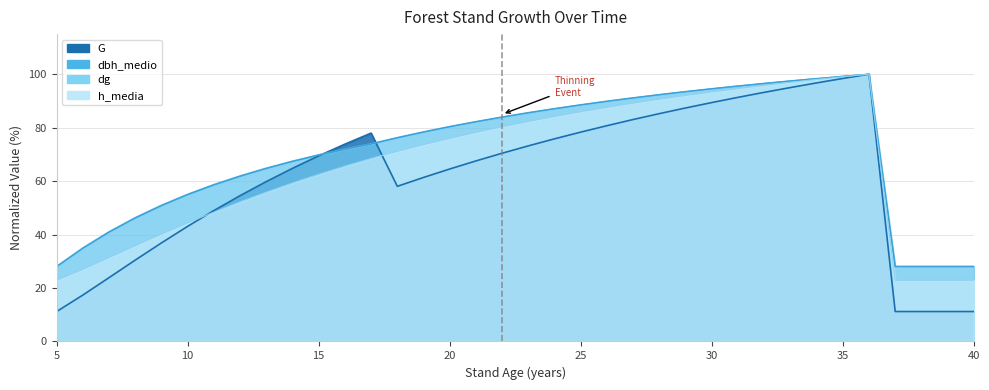

Rank the series by their maximum value, from lowest to highest.

G, dbh_medio, dg, h_media